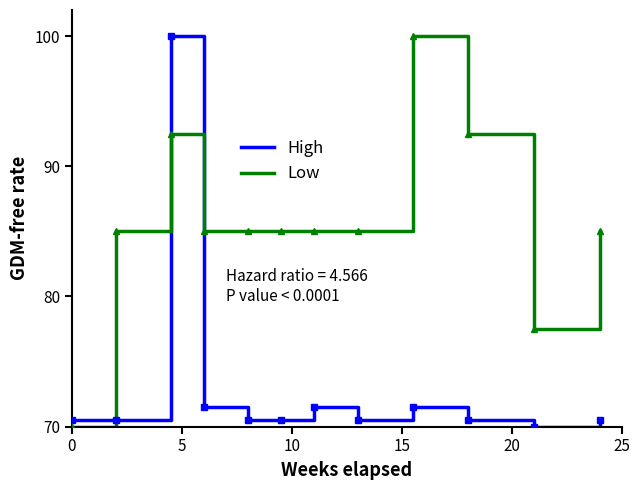

Reading right to left, list all the values displayed in this chart.

High: 70.5	70.0	70.5	71.5	70.5	71.5	70.5	70.5	71.5	100.0	70.5	70.5
Low: 85.0	77.5	92.5	100.0	85.0	85.0	85.0	85.0	85.0	92.5	85.0	70.0